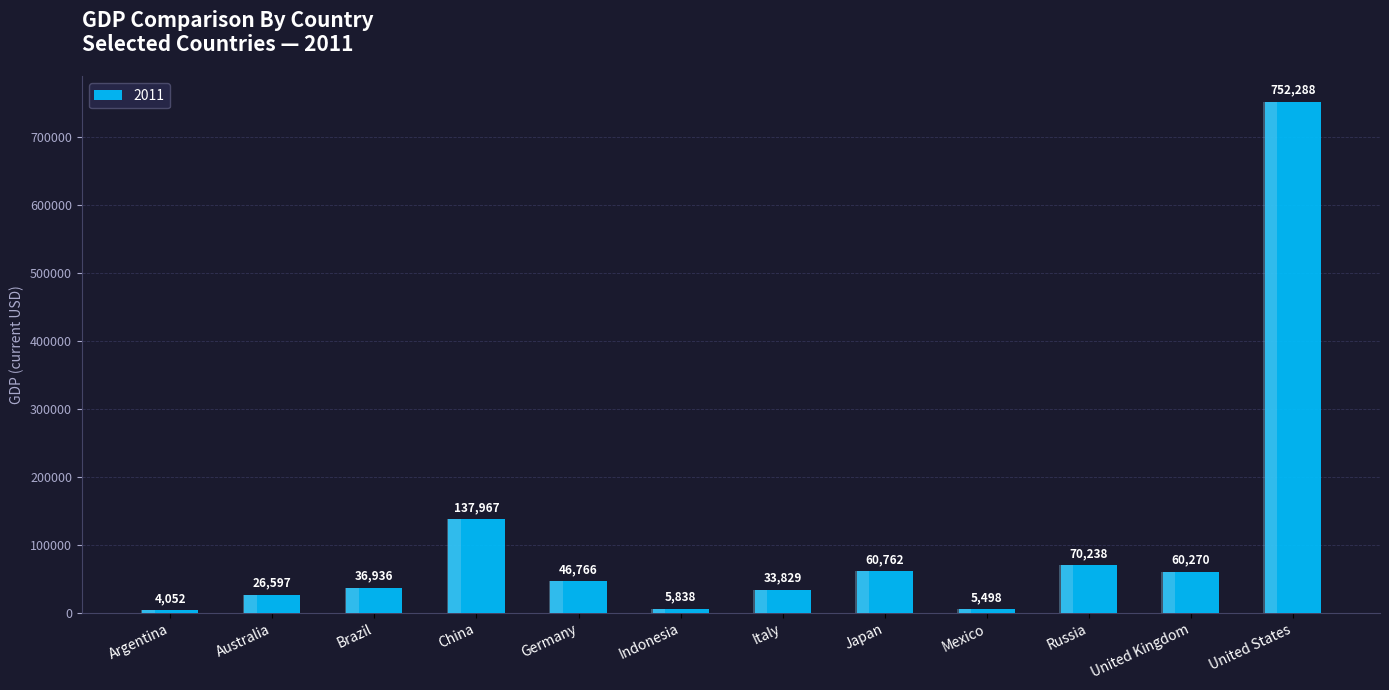

What is the label of the 5th bar from the left?

Germany